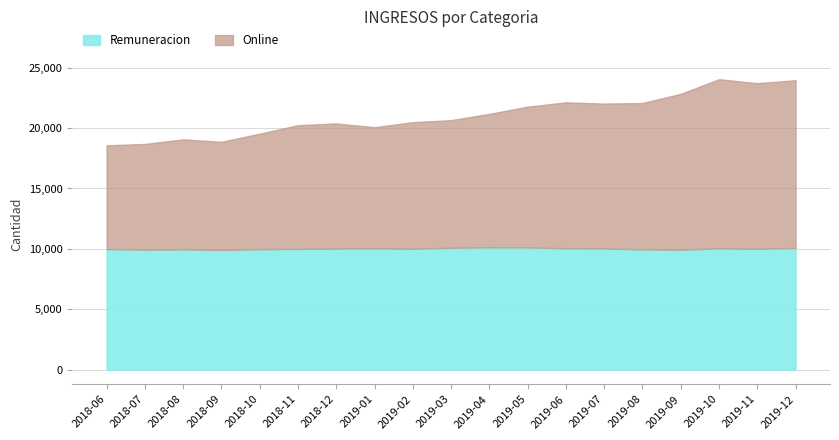

Between which two adjacent categories do Online and Remuneracion first intersect?

2018-10 and 2018-11